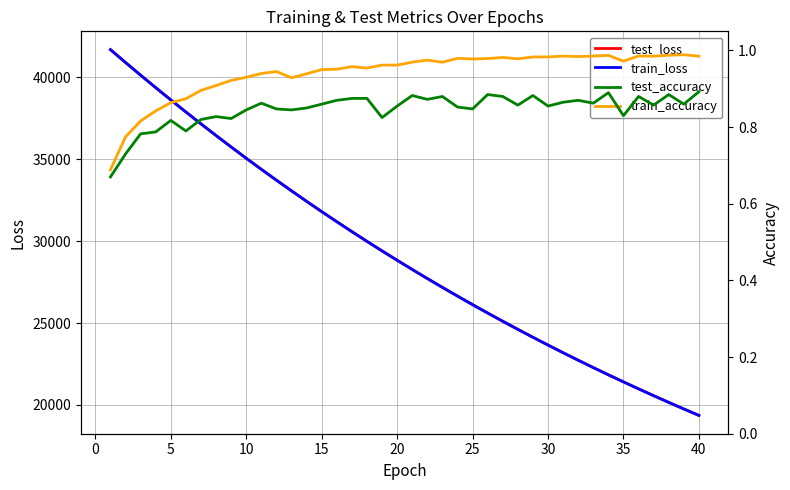

True or false: train_loss has more than 1 points higher than both neighbors.

False